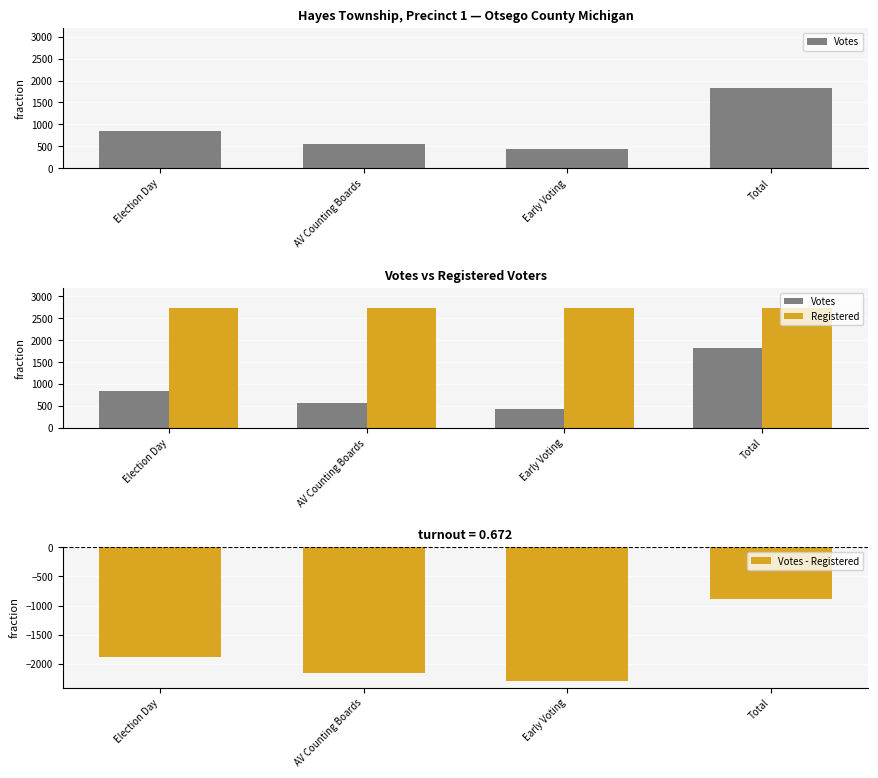

The Votes - Registered series shows -1883 at Election Day. True or false?

True